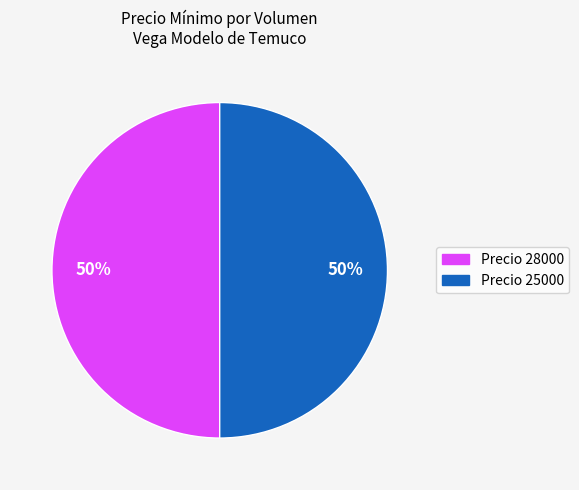

Is it true that Precio 25000 is 50% of the pie?

True